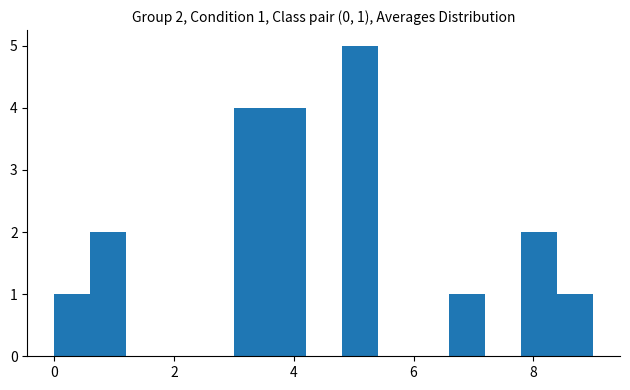

Around what value on the x-axis is the tallest bar? Give the approximate position of its centre, as read against the axis.

5.2